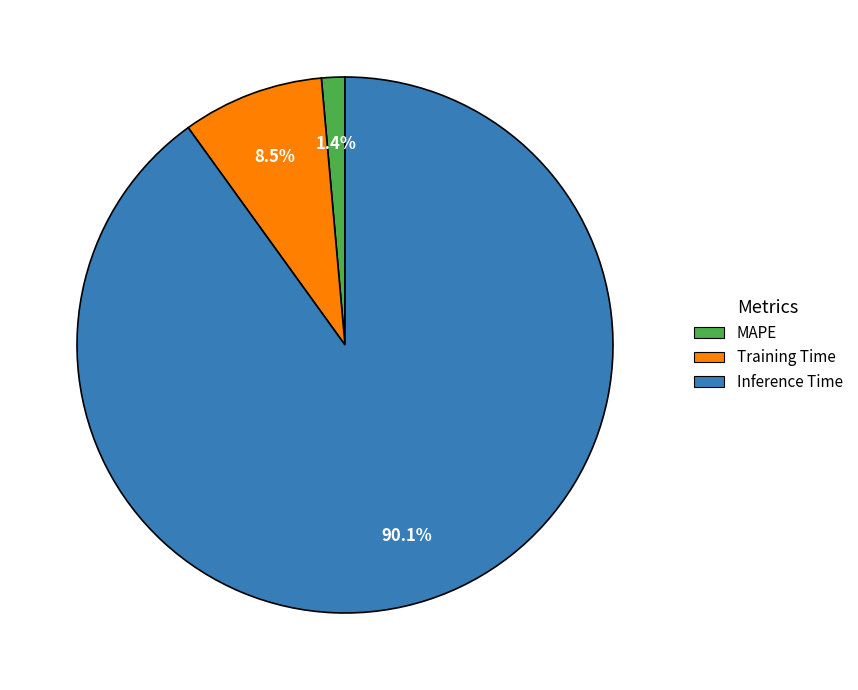

To the nearest percent, what is the difference between the Training Time and MAPE slice percentages?

7%